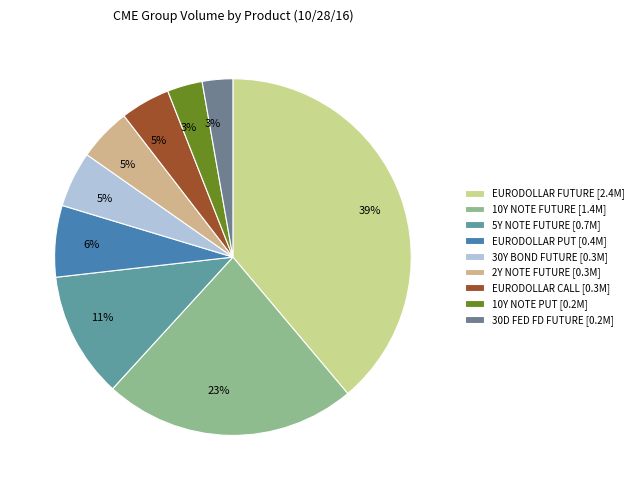

How many segments does this pie chart have?

9